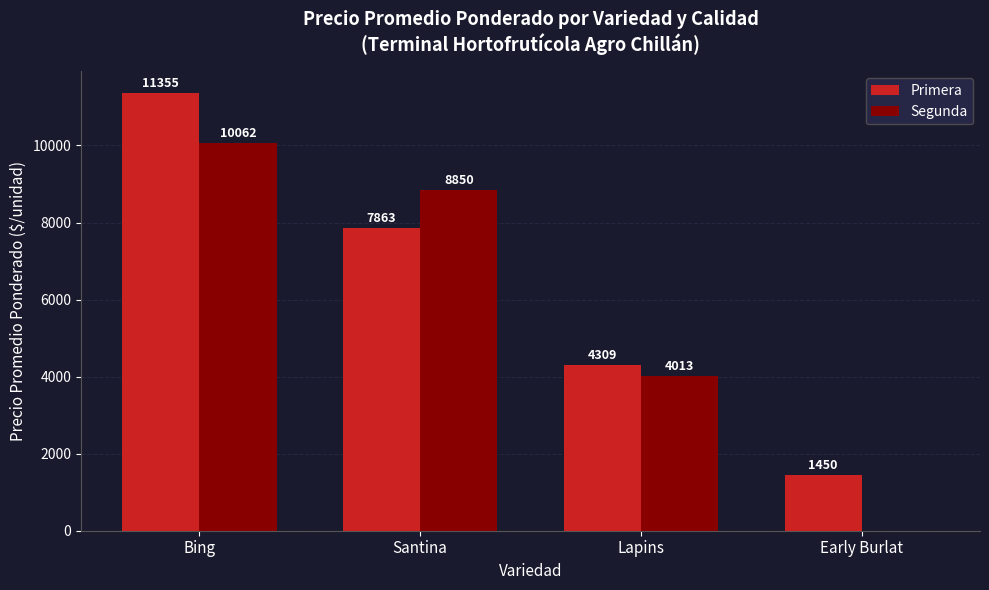

At which category is the sum across all series the highest?

Bing